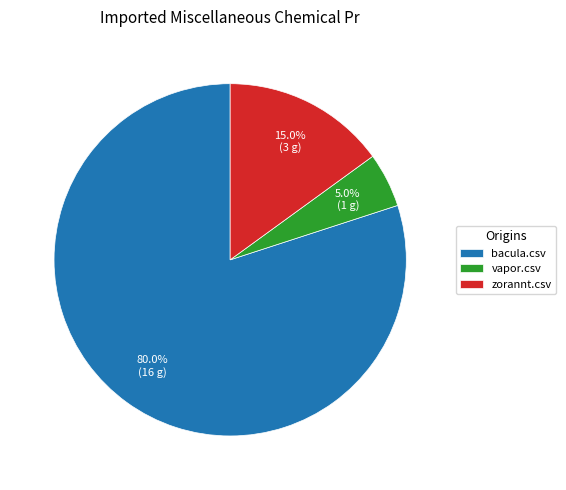

Is it true that bacula.csv is 80% of the pie?

True